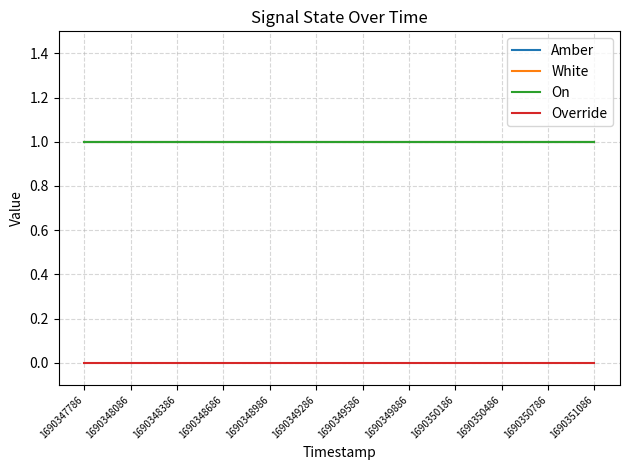

The Override series shows 0 at 1690348086. True or false?

True